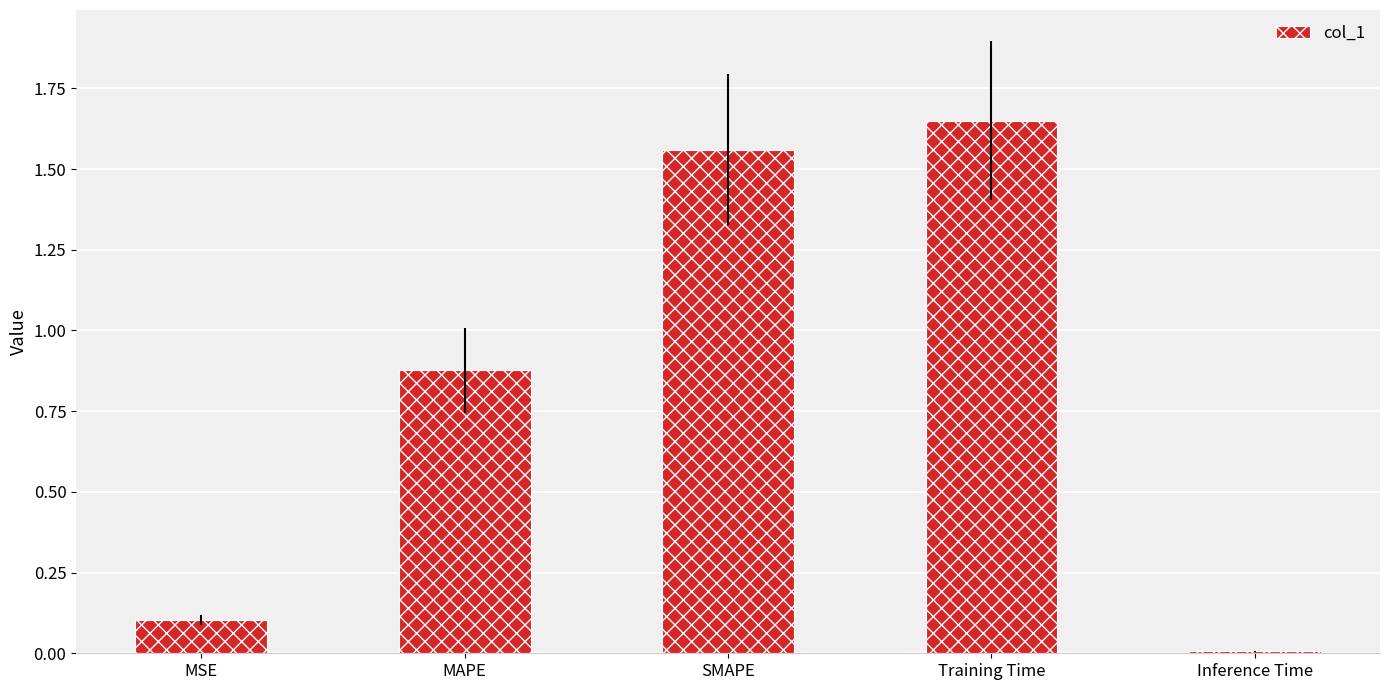

Which label corresponds to the largest value in the chart?

Training Time